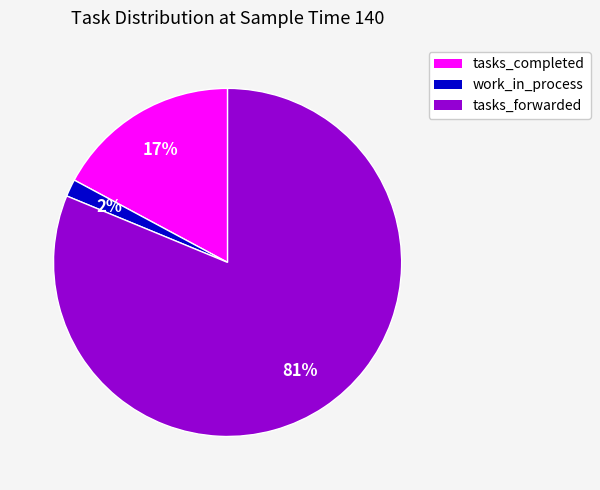

Is it true that work_in_process is 2% of the pie?

True